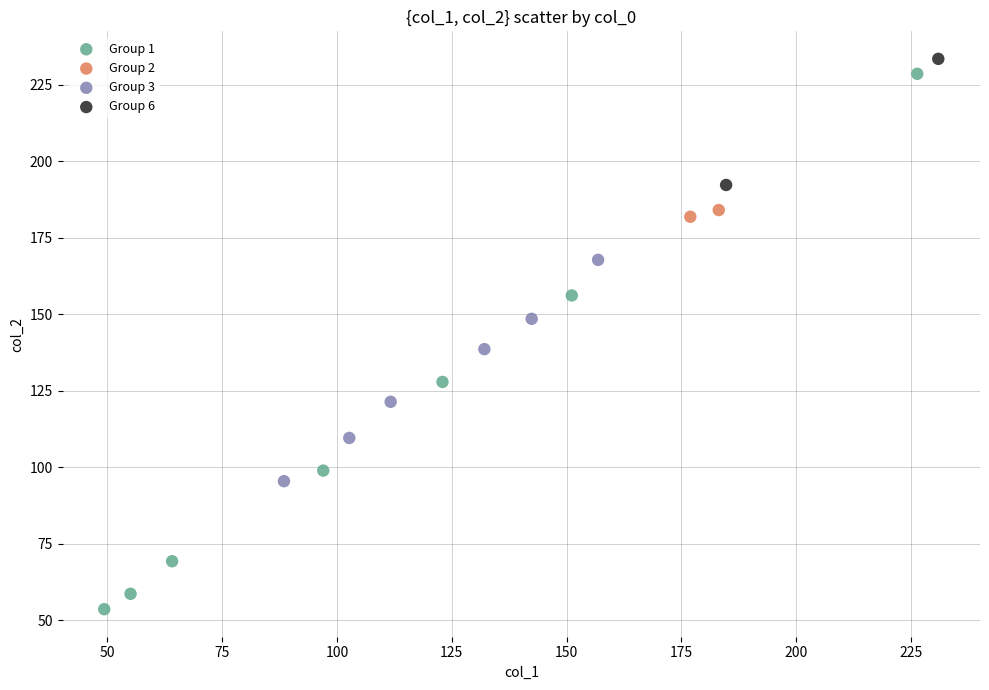

What are all the series names shown in the legend?

Group 1, Group 2, Group 3, Group 6